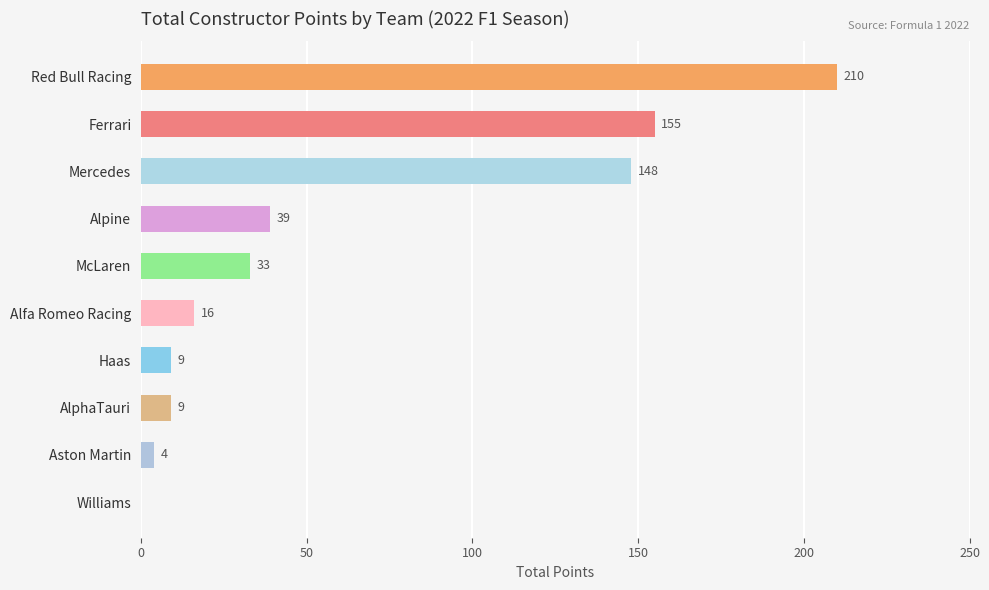

Where is the data nearest to the value 105?

Mercedes